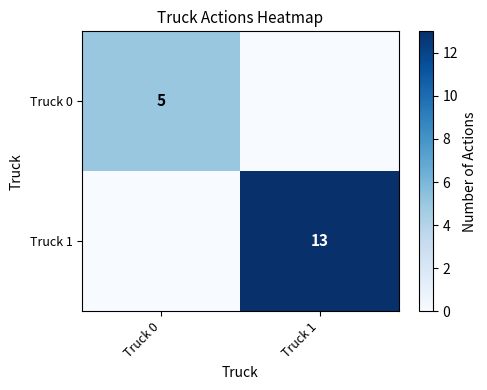

At how many categories does at least one series exceed 11?

1